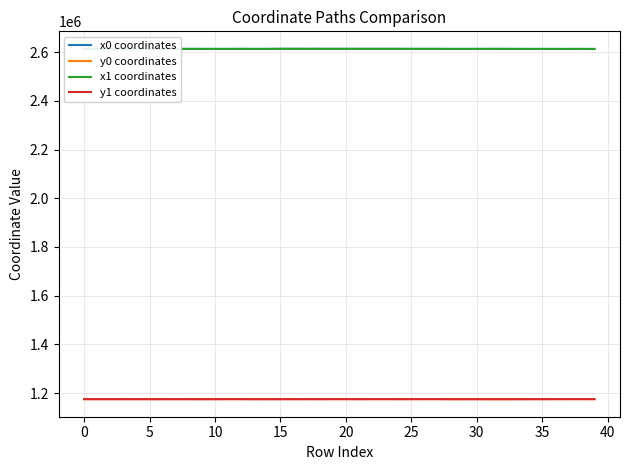

True or false: x0 coordinates and y0 coordinates cross at least once.

False